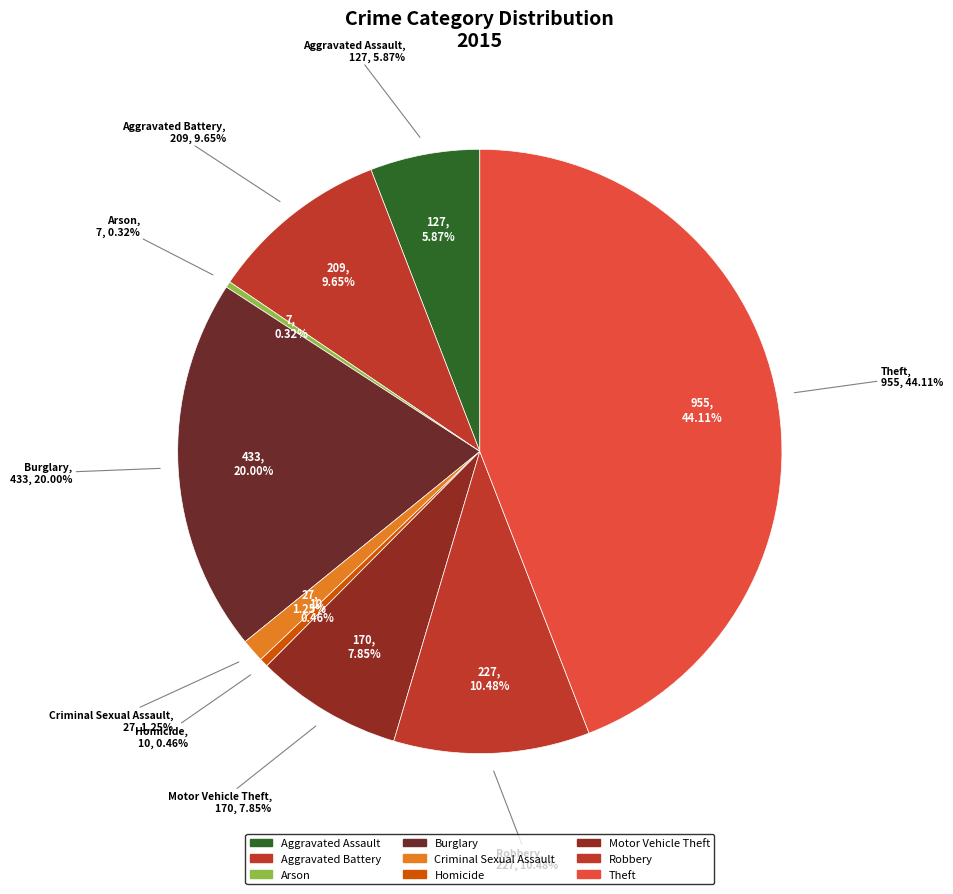

How many slices are in this pie chart?

9